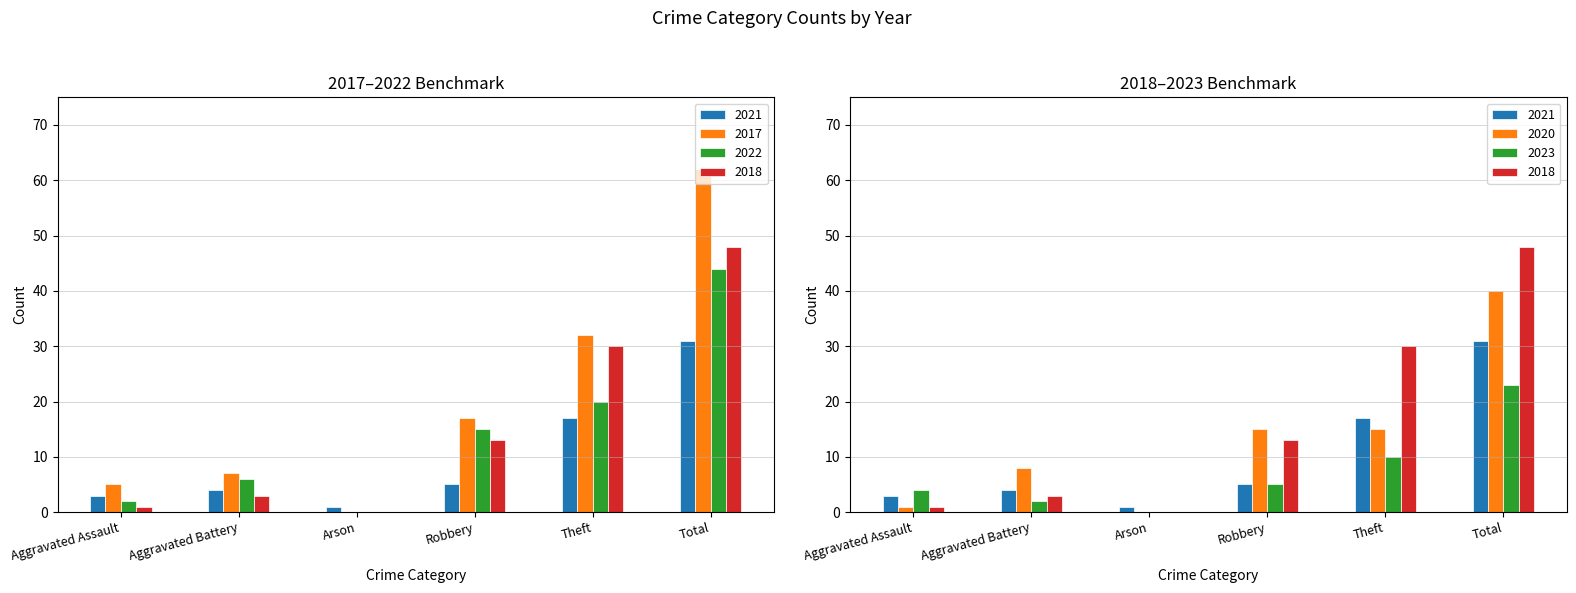

Reading right to left, extract all data points from this chart.

2021: Total=31	Theft=17	Robbery=5	Arson=1	Aggravated Battery=4	Aggravated Assault=3
2017: Total=62	Theft=32	Robbery=17	Arson=0	Aggravated Battery=7	Aggravated Assault=5
2022: Total=44	Theft=20	Robbery=15	Arson=0	Aggravated Battery=6	Aggravated Assault=2
2018: Total=48	Theft=30	Robbery=13	Arson=0	Aggravated Battery=3	Aggravated Assault=1
2023: Total=23	Theft=10	Robbery=5	Arson=0	Aggravated Battery=2	Aggravated Assault=4
2020: Total=40	Theft=15	Robbery=15	Arson=0	Aggravated Battery=8	Aggravated Assault=1